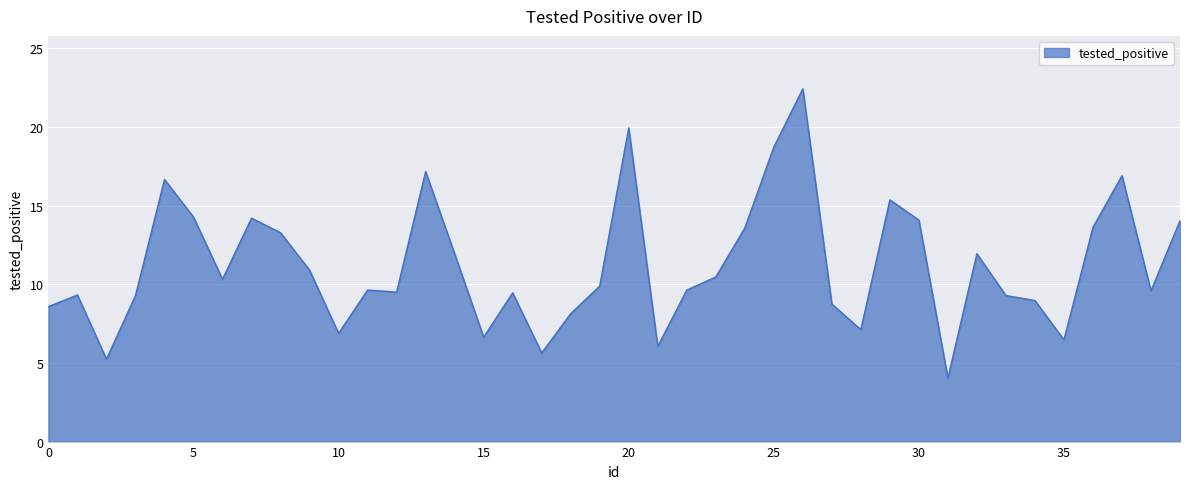

Does the chart have visible grid lines?

Yes